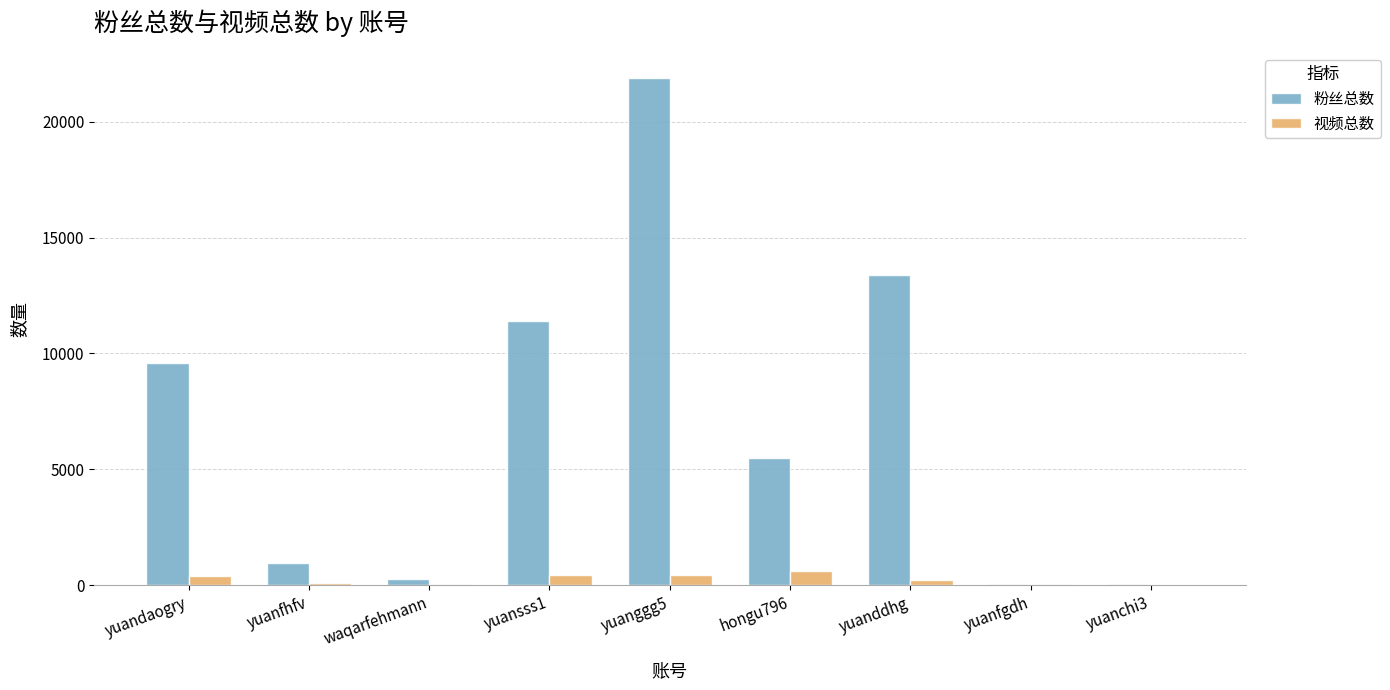

Is it true that 粉丝总数 equals 14716 at yuandaogry?

False